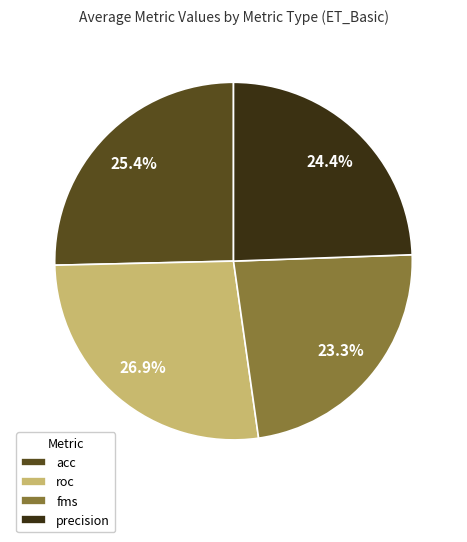

Which slice is the smallest?

fms